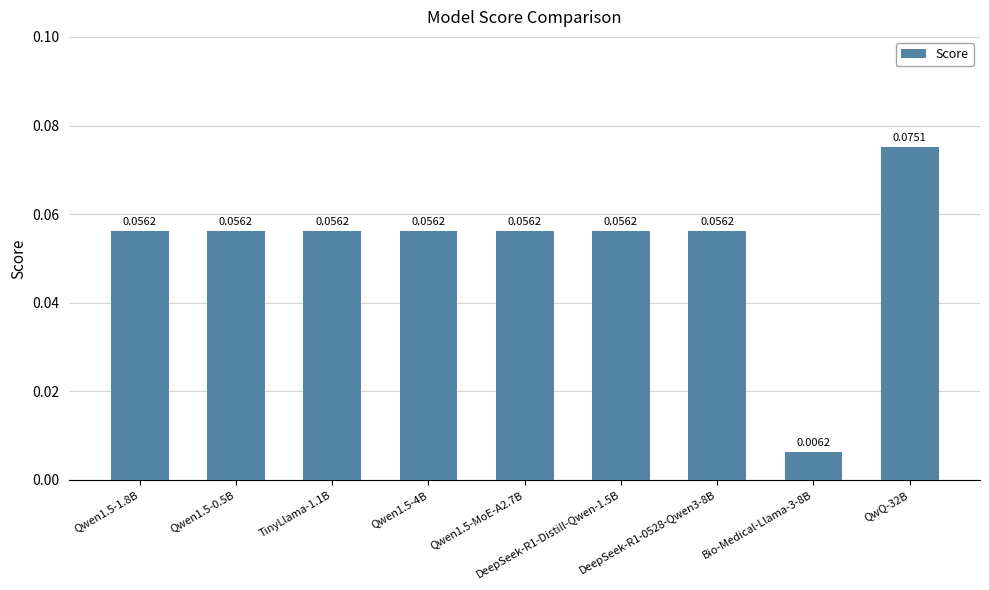

How many categories are shown in the chart?

9